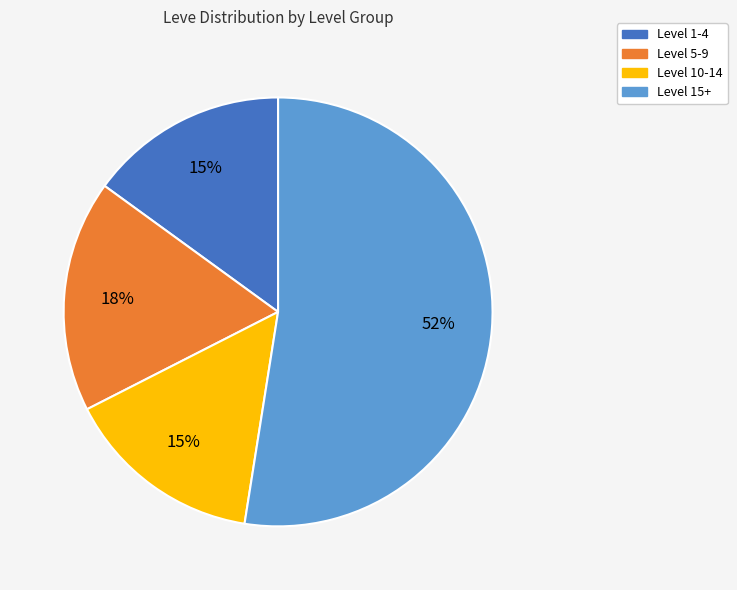

How many slices are in this pie chart?

4